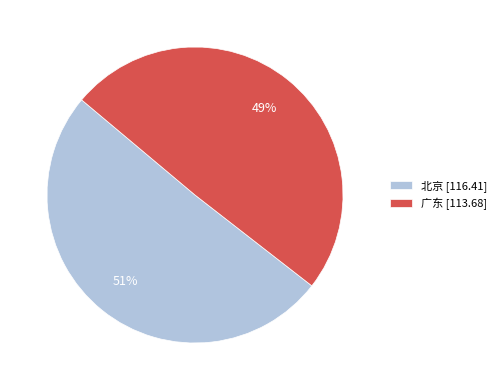

What is the smallest slice in the pie chart?

广东